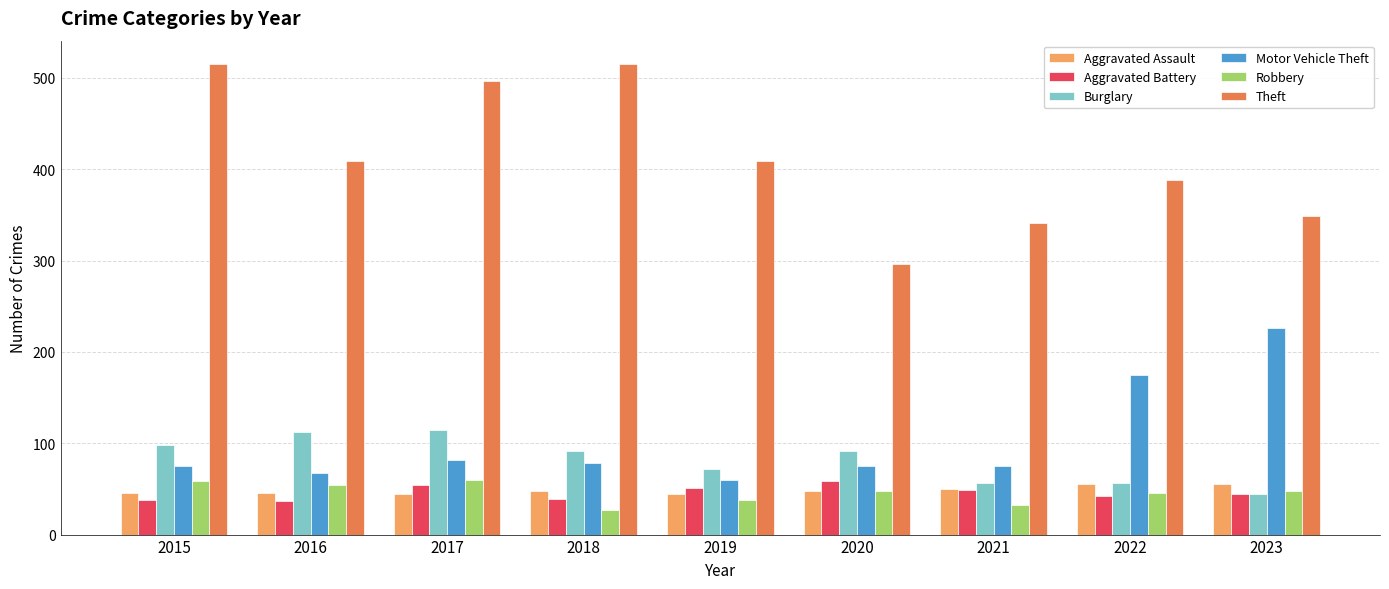

What is the difference between the maximum and second lowest values in the Theft series?

174